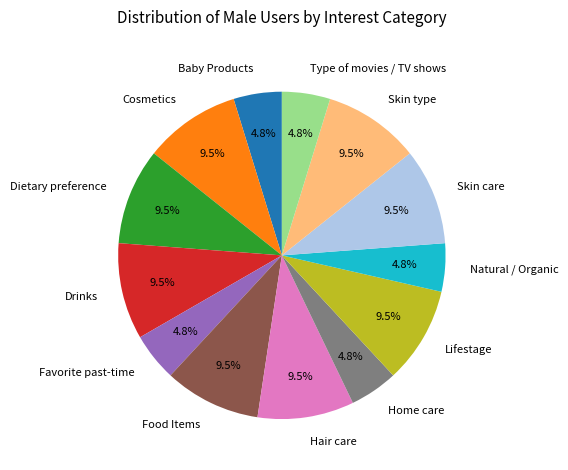

True or false: Type of movies / TV shows accounts for 10% of the total.

False